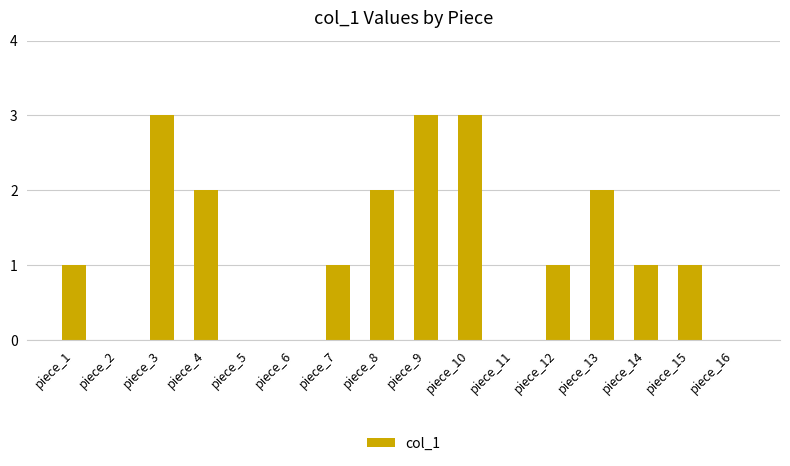

How many series are shown in this chart?

1